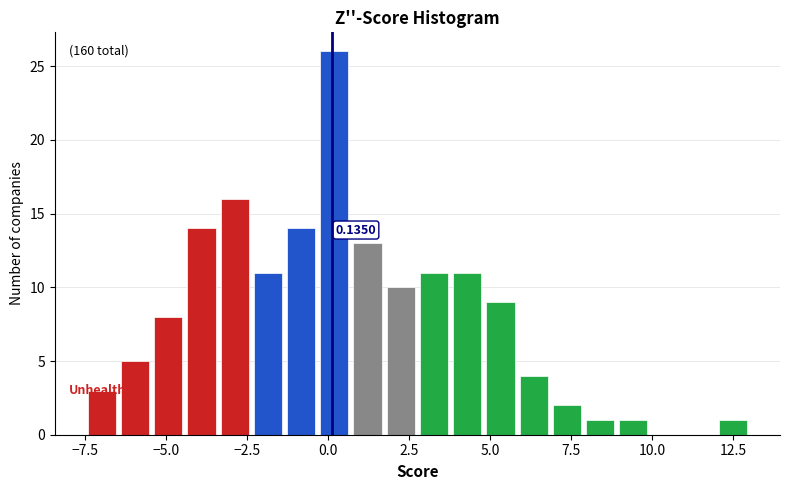

Around what value on the x-axis is the tallest bar? Give the approximate position of its centre, as read against the axis.

0.0